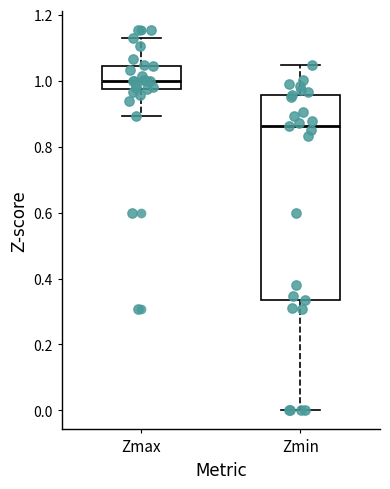

Where does the upper whisker of the box for Zmin end on the y-axis? The values are not printed on the chart, so give them approximately, as read against the axis.

1.04